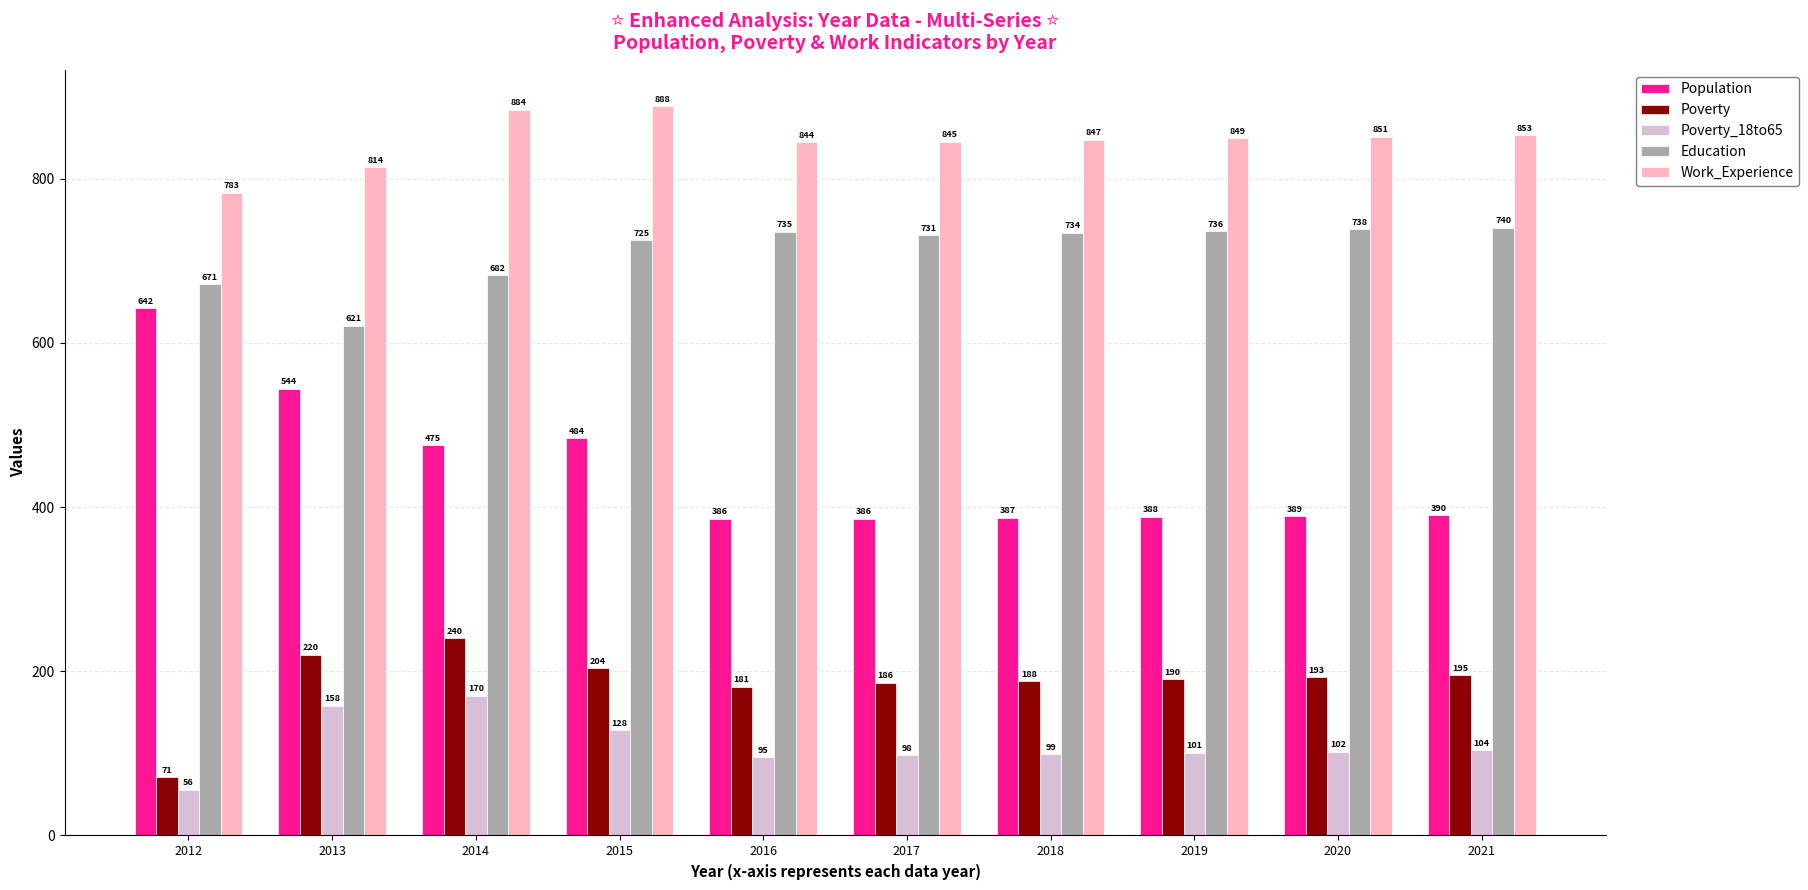

What is the difference between the Work_Experience values at 2021 and 2020?

2